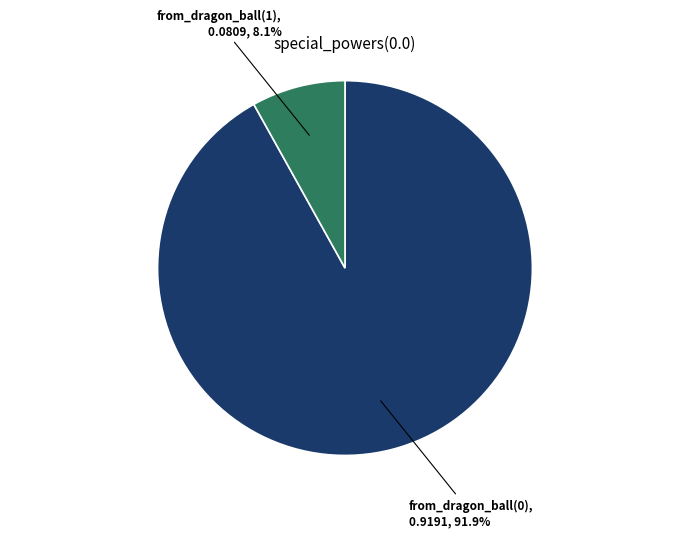

Which has a higher value, from_dragon_ball(0) or from_dragon_ball(1)?

from_dragon_ball(0)